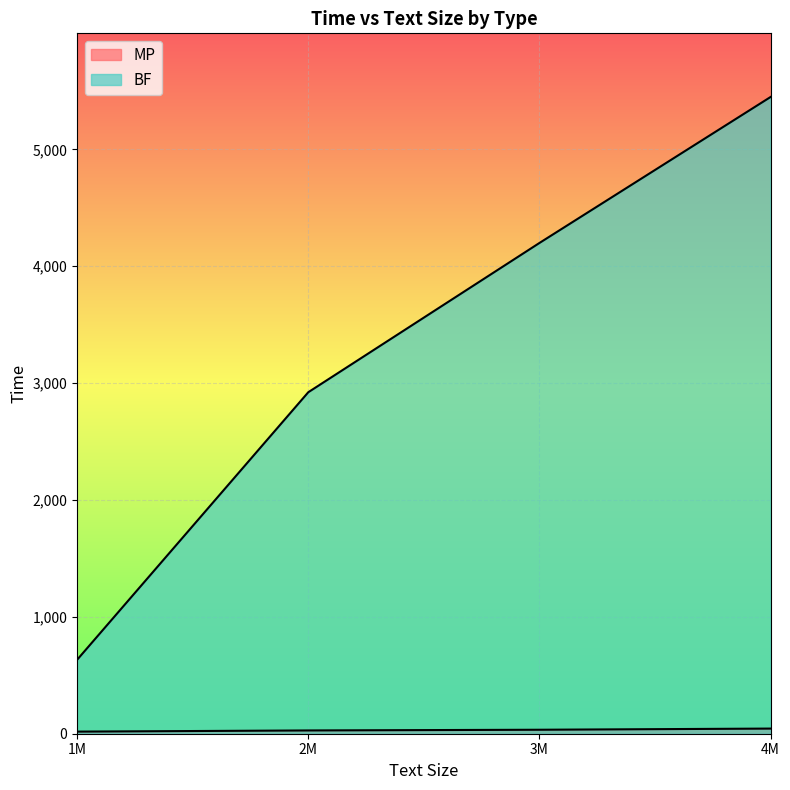

How many lines are shown in the chart?

2